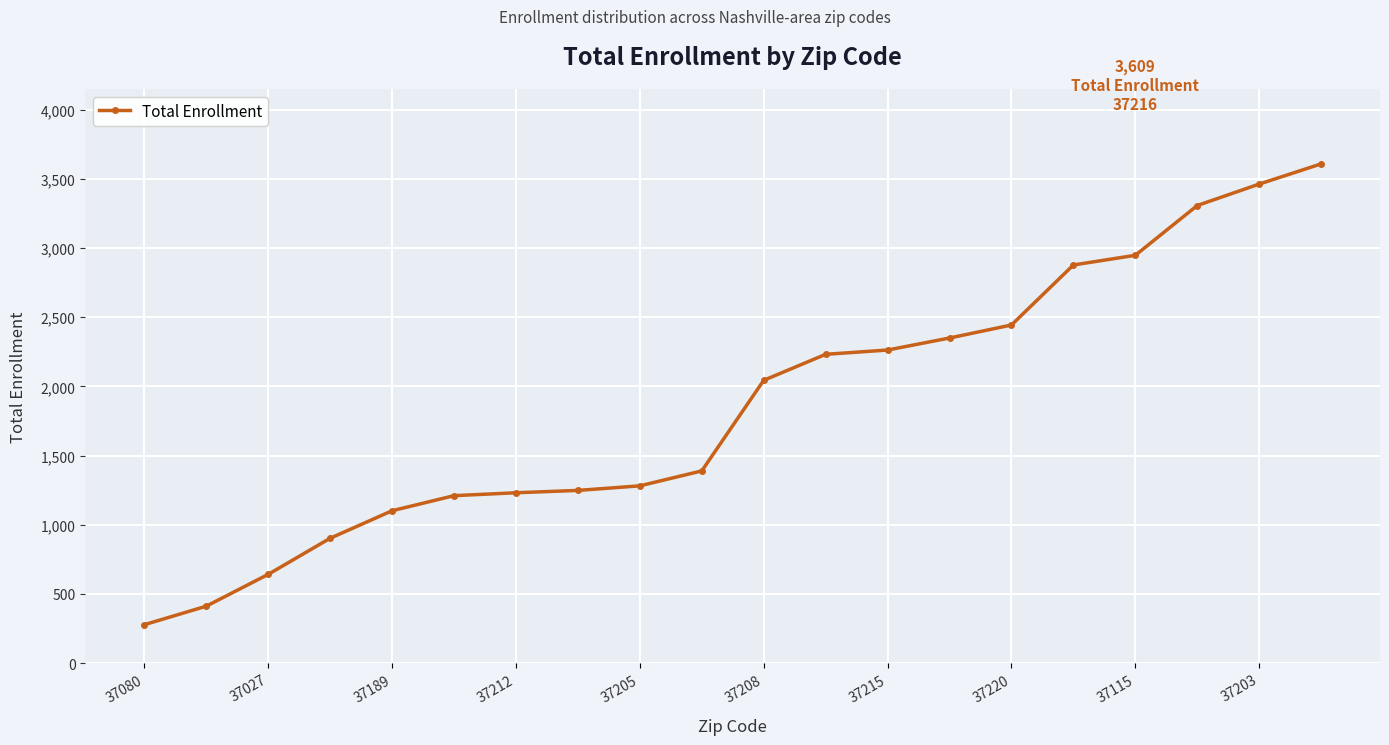

What is the value of the 2nd point from the left?

411